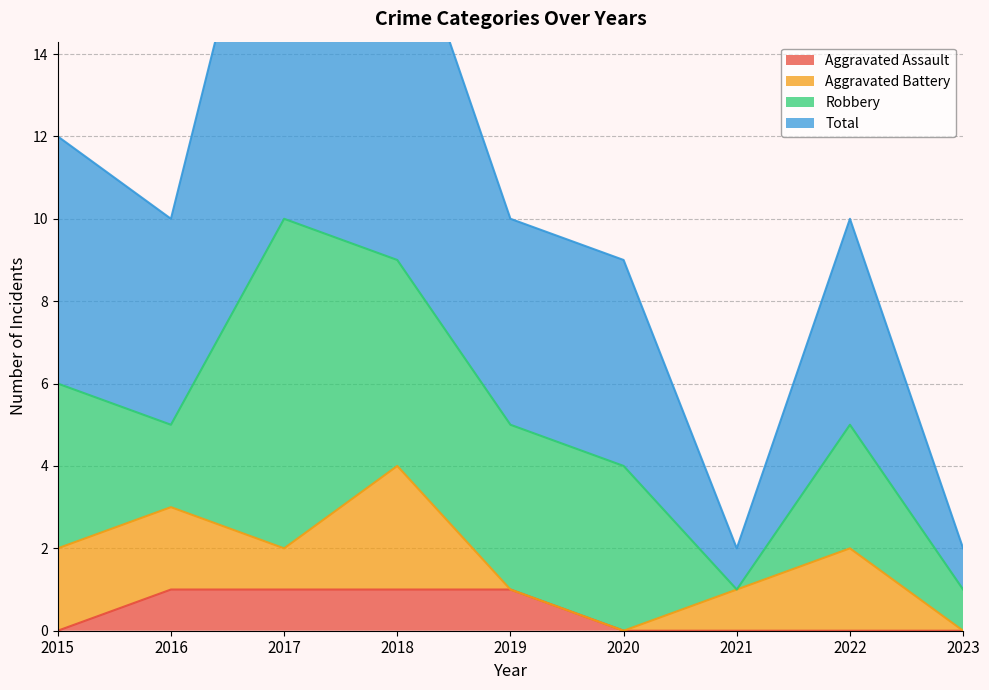

The Aggravated Assault series shows 0 at 2020. True or false?

True